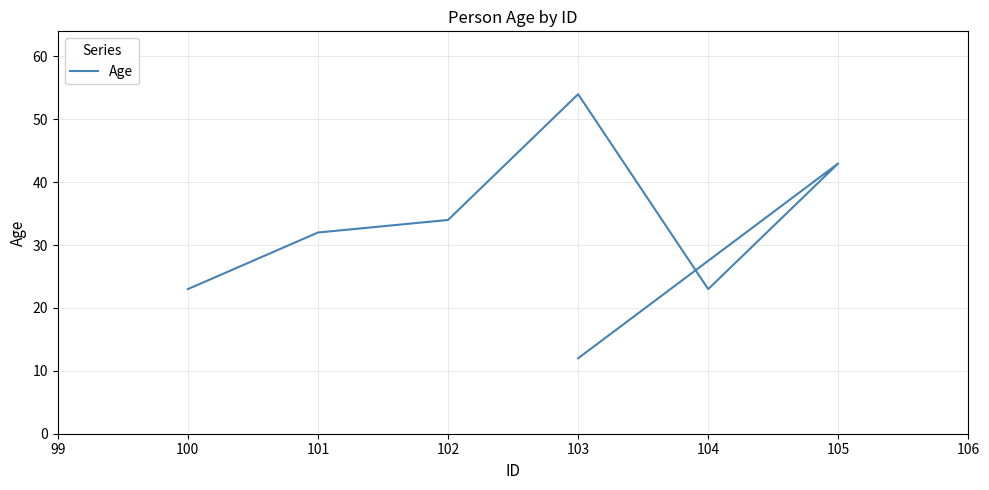

How many lines are shown in the chart?

1